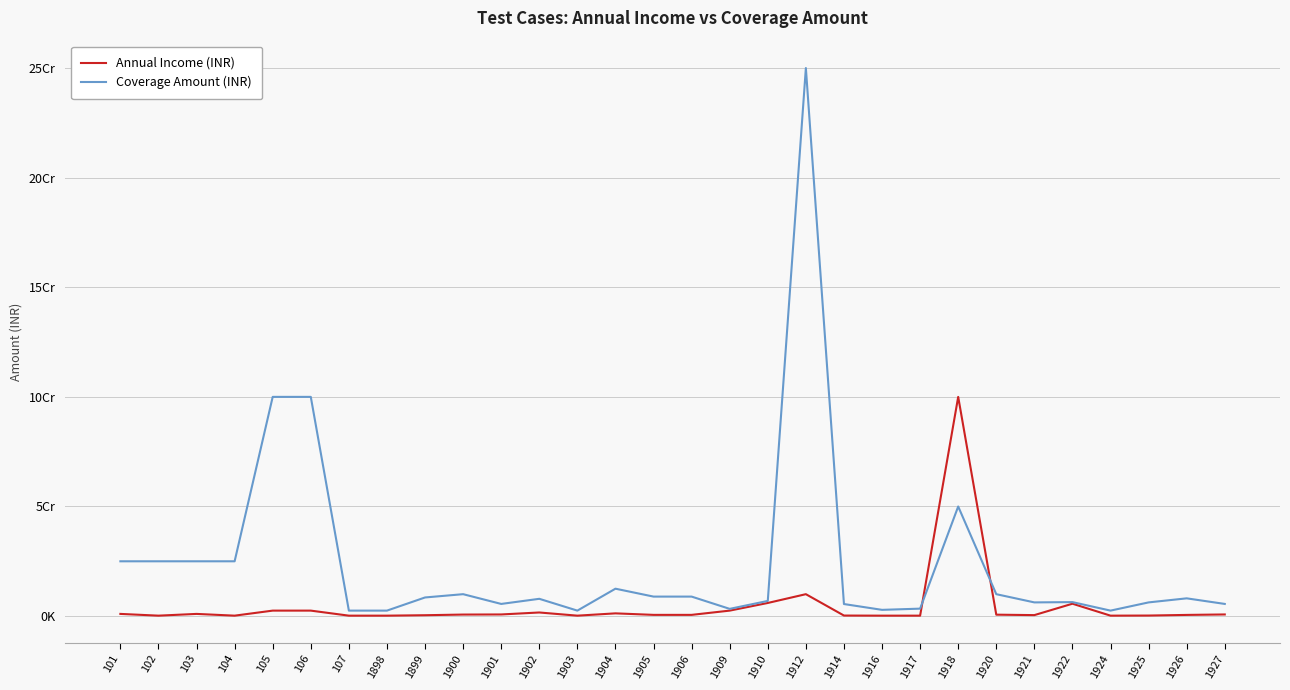

Reading left to right, what are all the values shown in this chart?

Annual Income (INR): 101=1000000	102=200000	103=1000000	104=200000	105=2500000	106=2500000	107=200000	1898=200000	1899=400000	1900=700000	1901=750000	1902=1650000	1903=200000	1904=1250000	1905=560000	1906=560000	1909=2500000	1910=5988000	1912=10000000	1914=249500	1916=200000	1917=200000	1918=100000000	1920=650000	1921=450000	1922=5650000	1924=200000	1925=250000	1926=540000	1927=750000
Coverage Amount (INR): 101=25000000	102=25000000	103=25000000	104=25000000	105=100000000	106=100000000	107=2500000	1898=2500000	1899=8500000	1900=10000000	1901=5550000	1902=7885000	1903=2500000	1904=12500000	1905=8895000	1906=8895000	1909=3300000	1910=6922000	1912=250000000	1914=5500000	1916=2850000	1917=3400000	1918=50000000	1920=9999000	1921=6250000	1922=6379000	1924=2500000	1925=6250000	1926=8100000	1927=5550000